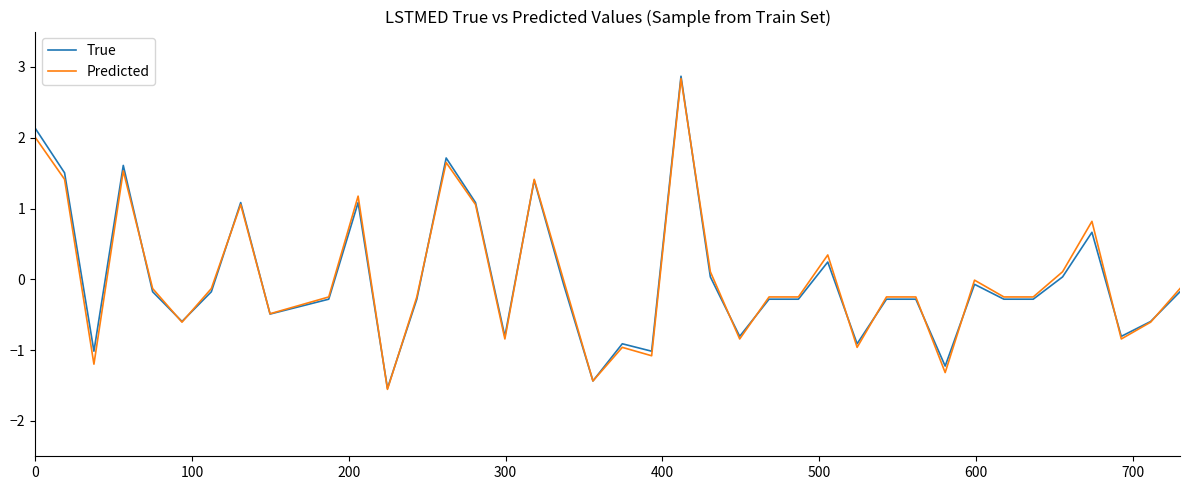

How many positive values does the True series have?

13